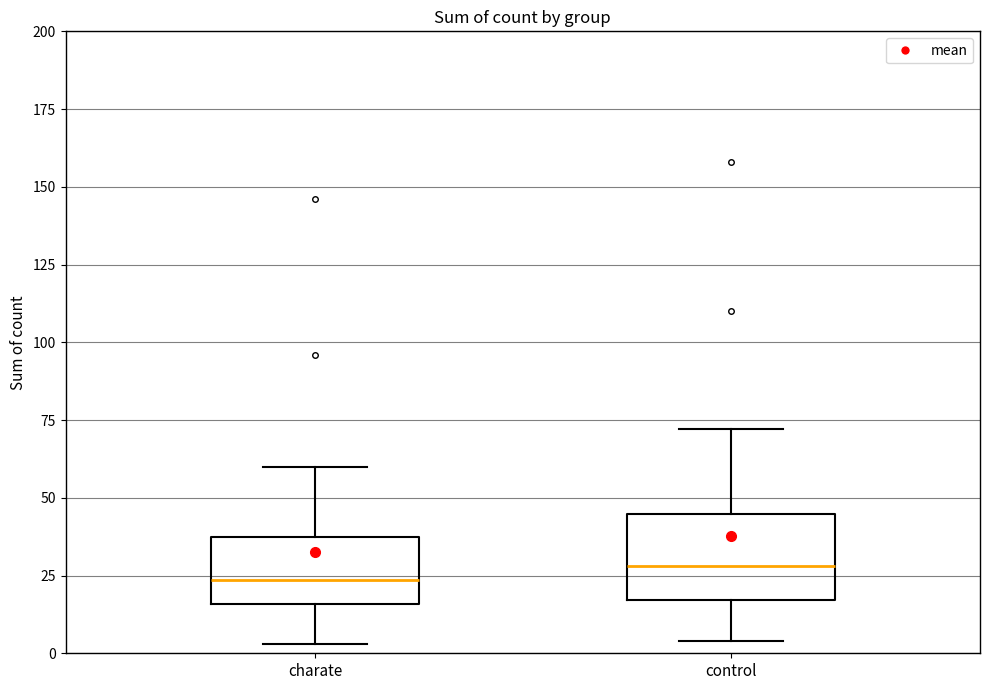

Reading left to right, read every box against the y-axis: the position of its median line, the range the box covers, and the ends of its whiskers. The values are not printed on the chart, so give them approximately, as read against the axis.

charate: median 25, box 15 to 35, whiskers 5 to 60
control: median 30, box 15 to 45, whiskers 5 to 70